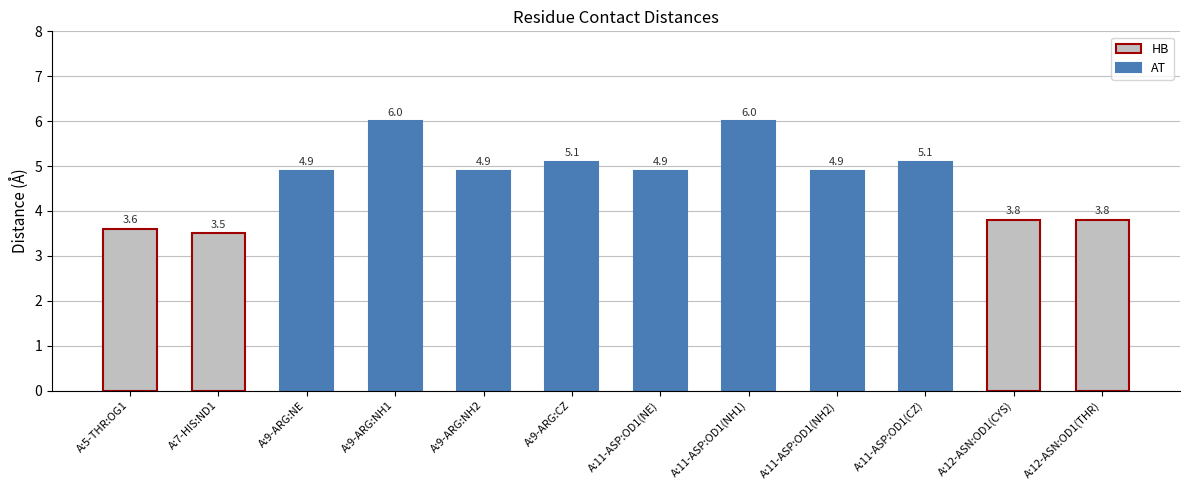

True or false: the data shows 4.9 at A:11-ASP:OD1(NE).

True